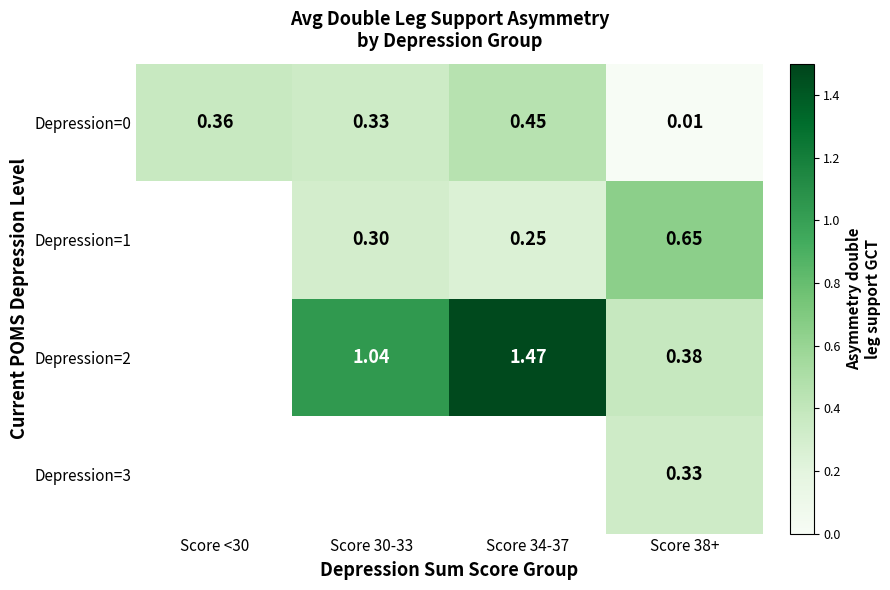

True or false: Depression=1 has a value of 0.3 at Score 30-33.

True